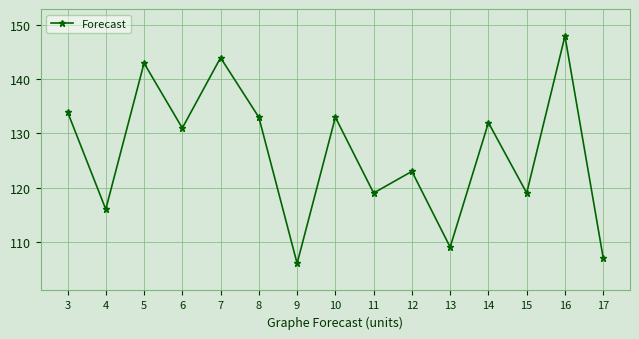

Which has a higher value, 11 or 6?

6